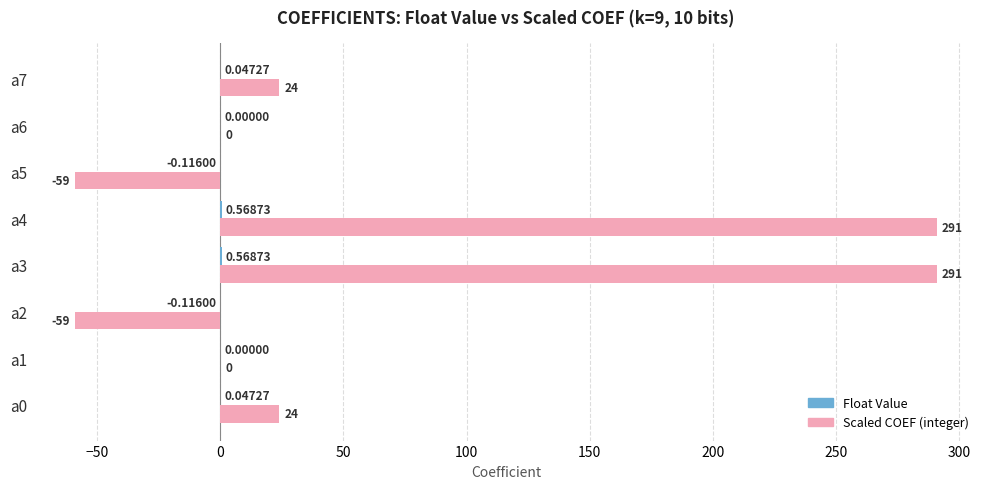

Which series has the largest total across all categories?

Scaled COEF (integer)